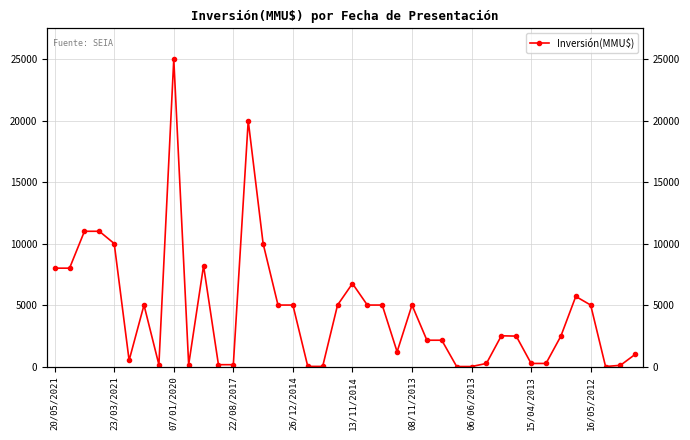

What is the difference between the values at 21 and 23?

3800